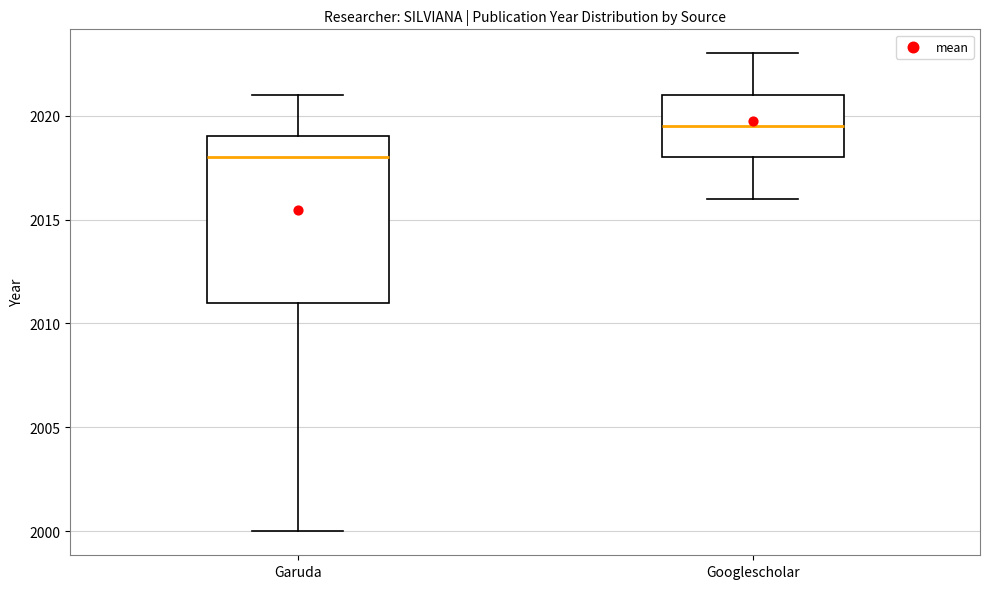

Where does the lower whisker of the box for Googlescholar end on the y-axis? The values are not printed on the chart, so give them approximately, as read against the axis.

2016.0